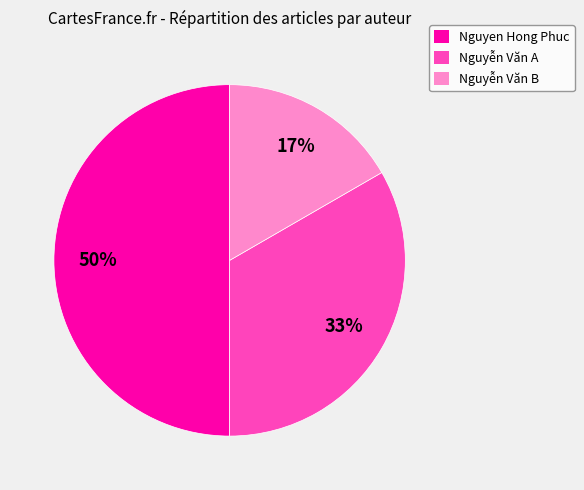

To the nearest percent, what is the combined percentage of Nguyễn Văn A and Nguyễn Văn B?

50%